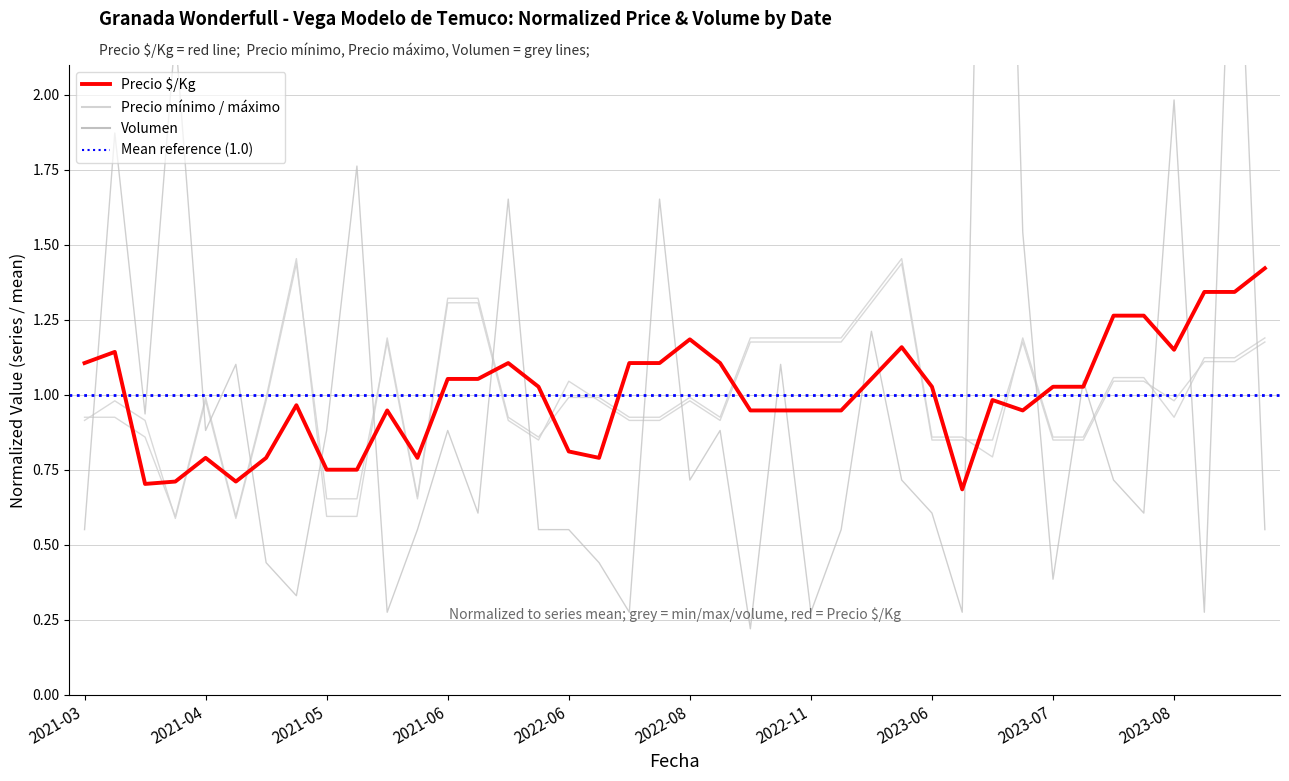

Reading right to left, extract all data points from this chart.

Precio mínimo: 1.2	1.1	1.1	0.9	1.1	1.1	0.9	0.9	1.2	0.8	0.9	0.9	1.5	1.3	1.2	1.2	1.2	1.2	0.9	1.0	0.9	0.9	1.0	1.0	0.9	0.9	1.3	1.3	0.7	1.2	0.6	0.6	1.5	1.0	0.6	1.0	0.6	0.9	0.9	0.9
Precio máximo: 1.2	1.1	1.1	1.0	1.0	1.0	0.8	0.8	1.2	0.8	0.8	0.8	1.4	1.3	1.2	1.2	1.2	1.2	0.9	1.0	0.9	0.9	1.0	1.0	0.8	0.9	1.3	1.3	0.7	1.2	0.7	0.7	1.4	1.0	0.6	1.0	0.6	0.9	1.0	0.9
Volumen: 0.6	3.0	0.3	2.0	0.6	0.7	1.0	0.4	1.5	5.0	0.3	0.6	0.7	1.2	0.6	0.3	1.1	0.2	0.9	0.7	1.7	0.3	0.4	0.6	0.6	1.7	0.6	0.9	0.6	0.3	1.8	0.9	0.3	0.4	1.1	0.9	2.2	0.9	1.9	0.6
Precio $/Kg: 1.4	1.3	1.3	1.2	1.3	1.3	1.0	1.0	0.9	1.0	0.7	1.0	1.2	1.1	0.9	0.9	0.9	0.9	1.1	1.2	1.1	1.1	0.8	0.8	1.0	1.1	1.1	1.1	0.8	0.9	0.8	0.8	1.0	0.8	0.7	0.8	0.7	0.7	1.1	1.1